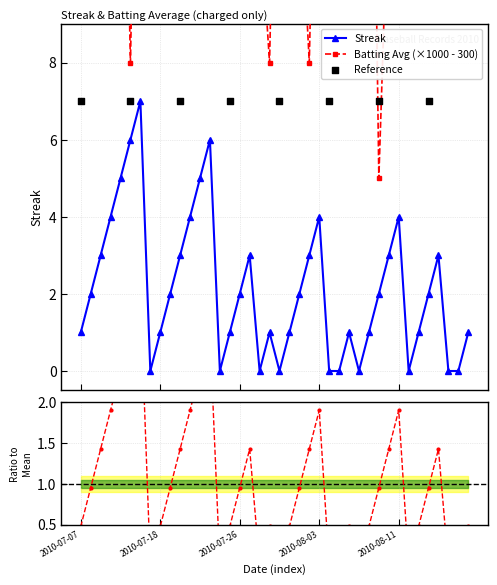

What is the total value across all series at 2010-07-18?

21.0